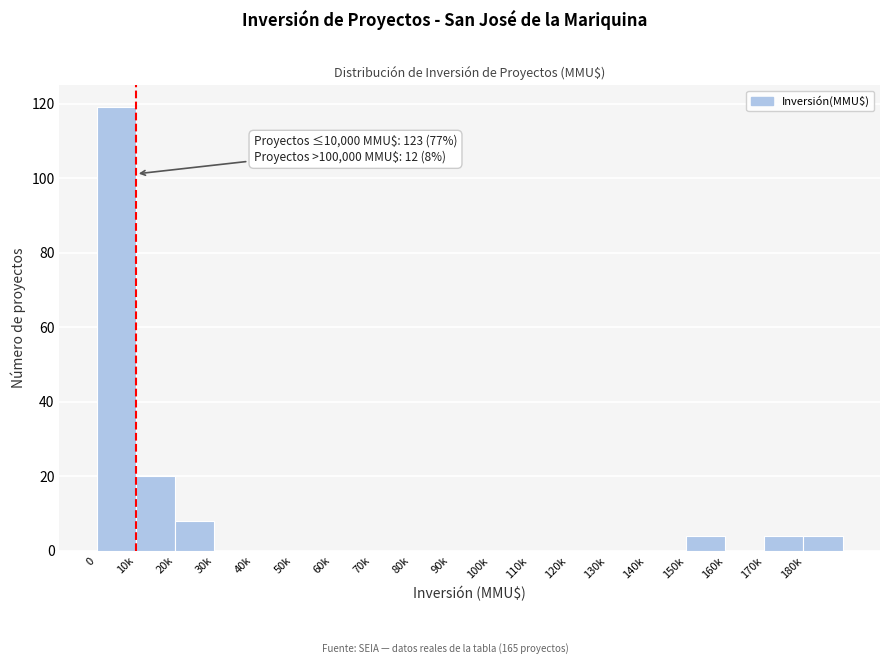

Reading left to right, transcribe all the data shown in this chart.

0=119	10k=20	20k=8	30k=0	40k=0	50k=0	60k=0	70k=0	80k=0	90k=0	100k=0	110k=0	120k=0	130k=0	140k=0	150k=4	160k=0	170k=4	180k=4